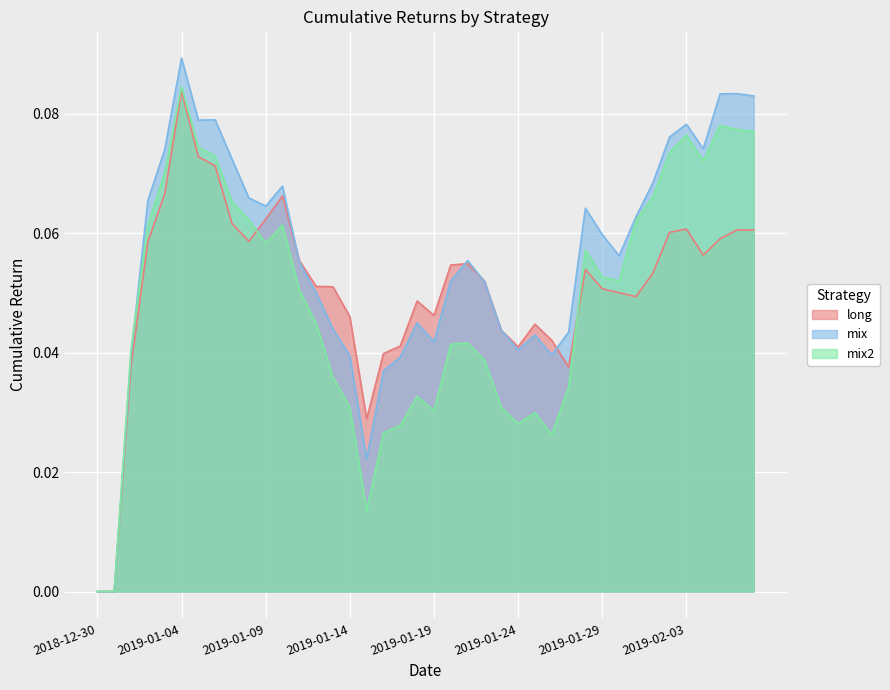

What is the sum of all mix2 values?

2.0